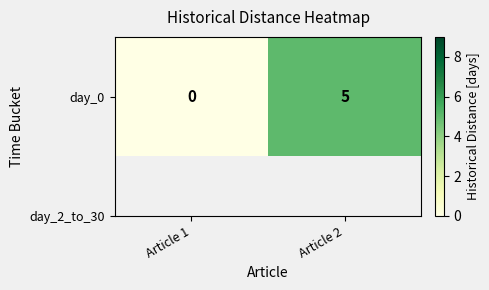

What is the sum of all values?

5